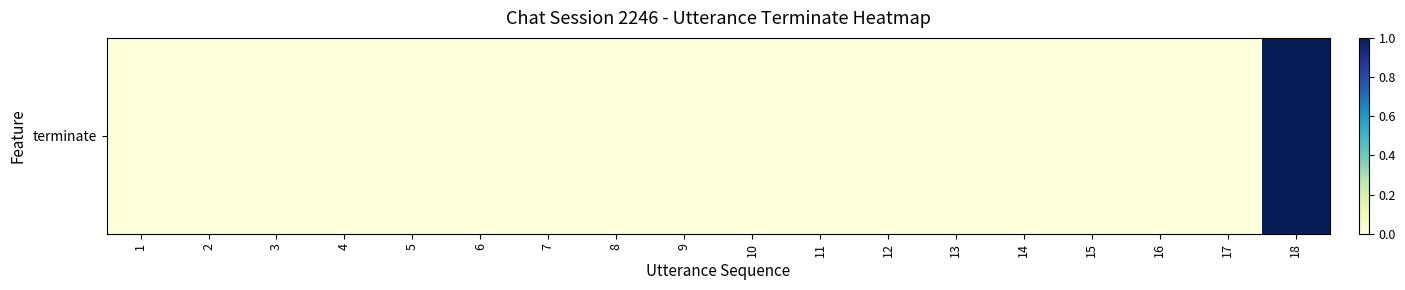

Which category has the highest value across all series?

18